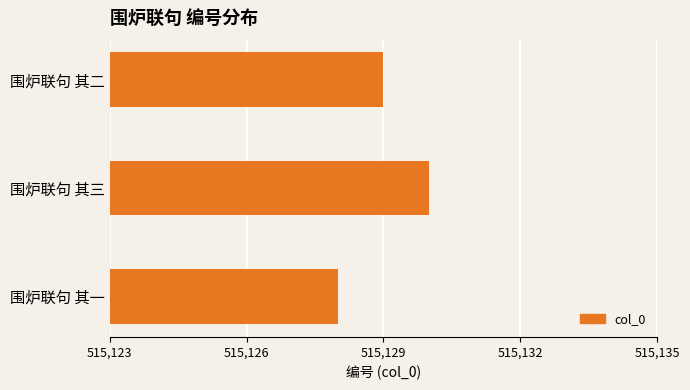

How many values are between 515128 and 515130?

3